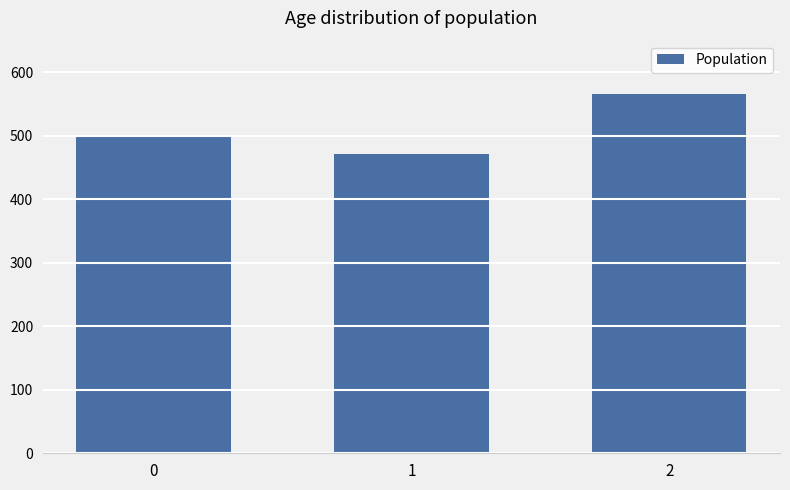

Reading left to right, what are all the values shown in this chart?

0=500.0	1=471.4	2=566.7